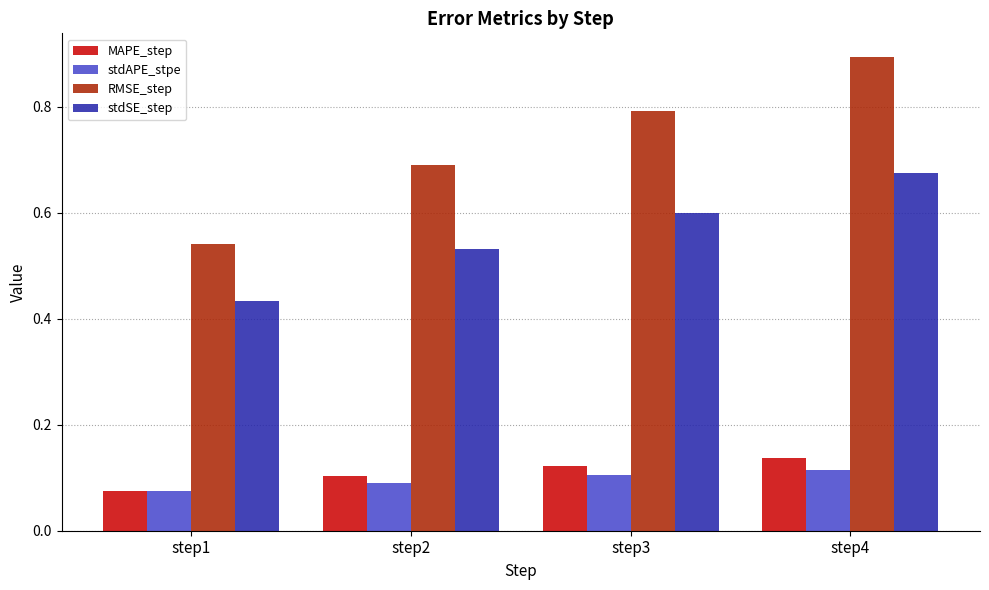

Between step1 and step4, which series saw the biggest shift?

RMSE_step